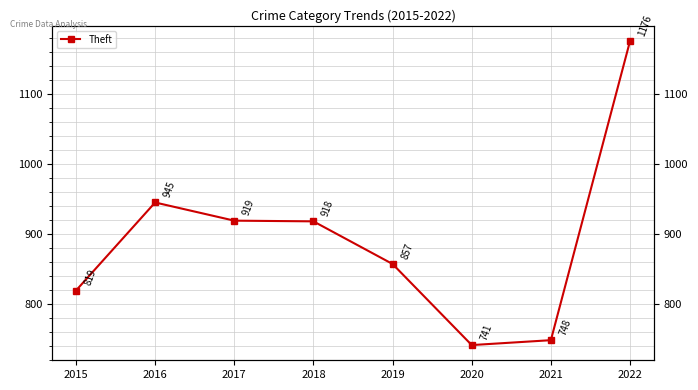

How many values exceed 918?

3